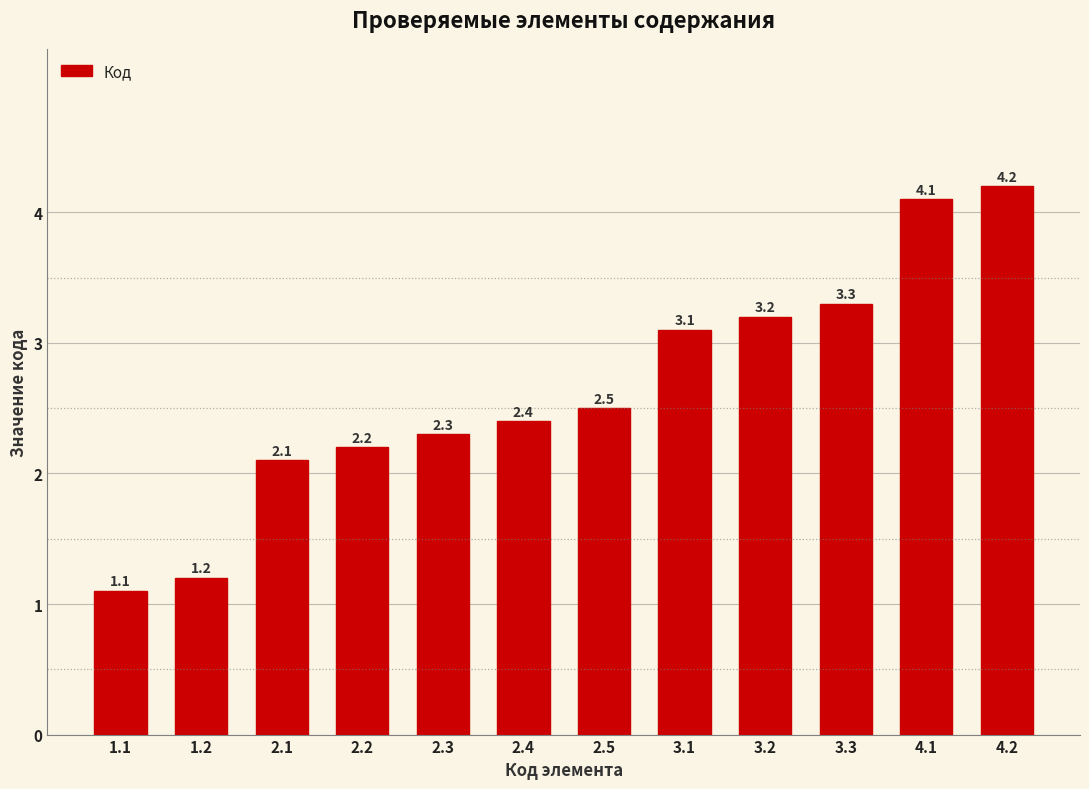

Count the number of categories in the chart.

12